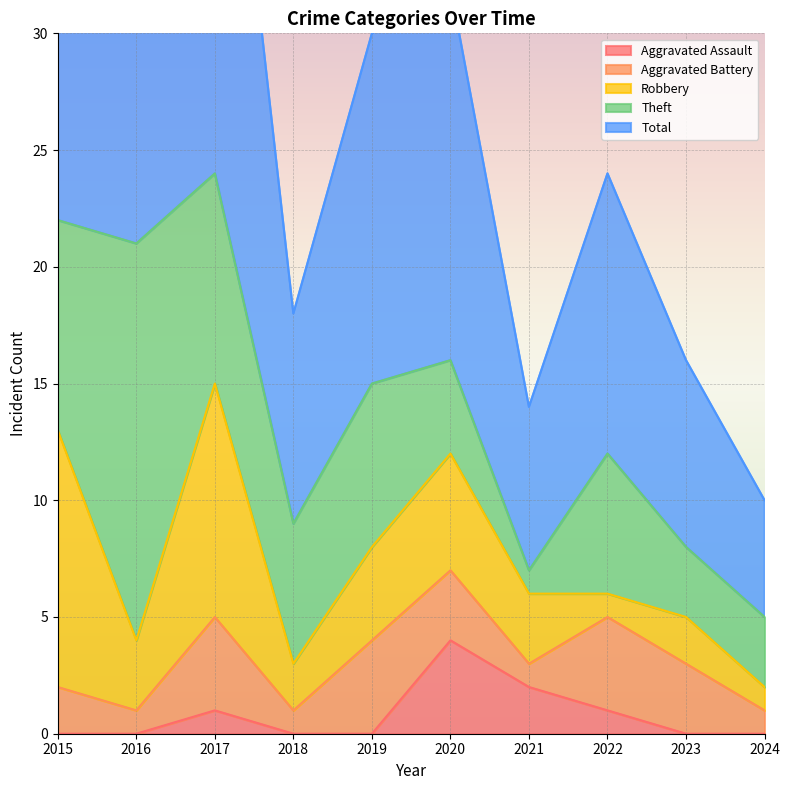

Reading left to right, extract all data points from this chart.

Aggravated Assault: 0	0	1	0	0	4	2	1	0	0
Aggravated Battery: 2	1	4	1	4	3	1	4	3	1
Robbery: 11	3	10	2	4	5	3	1	2	1
Theft: 9	17	9	6	7	4	1	6	3	3
Total: 23	21	24	9	15	16	7	12	8	5